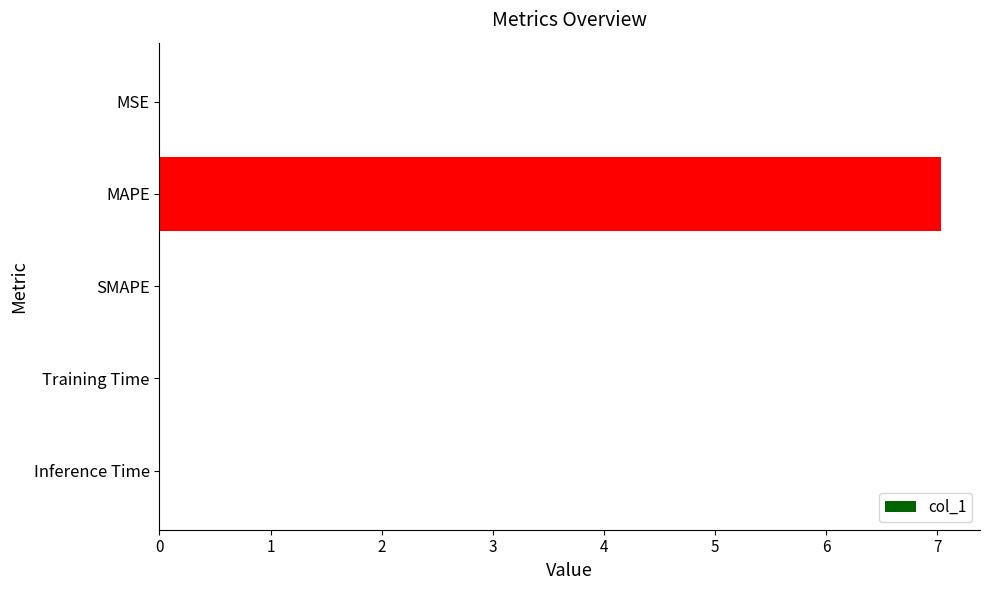

True or false: the data shows 10.9 at MAPE.

False